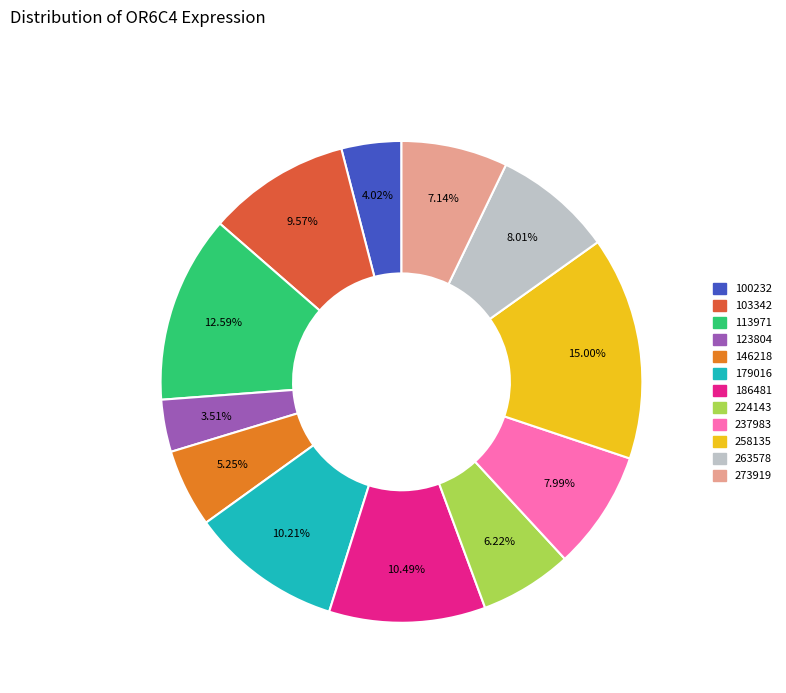

Which has a higher value, 258135 or 263578?

258135